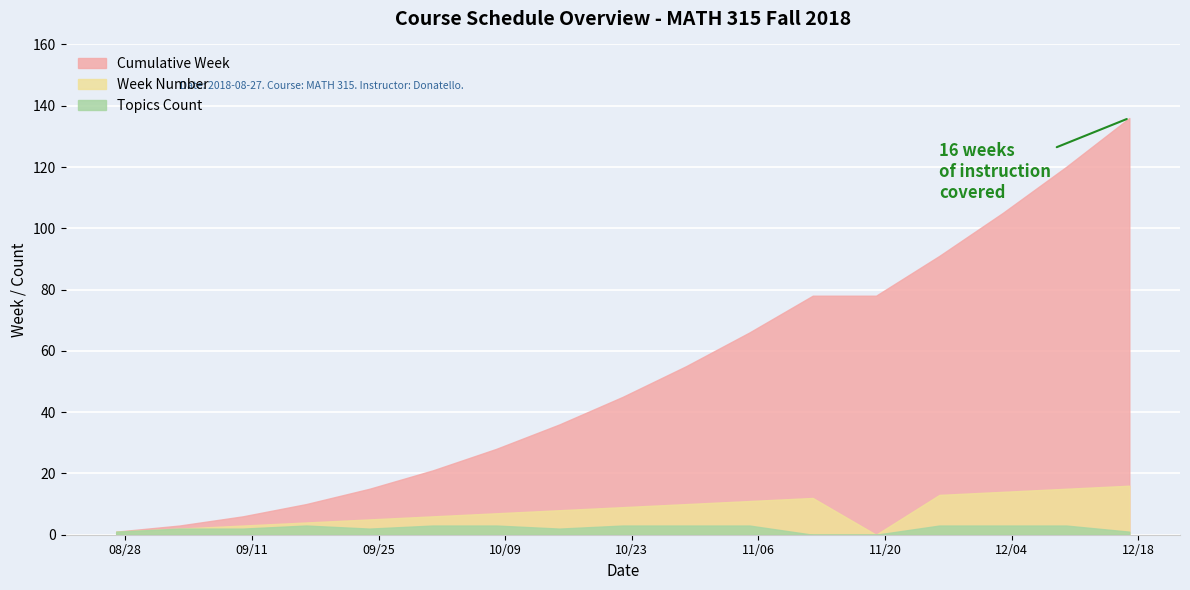

True or false: Topics Count and Week Number cross at least once.

False